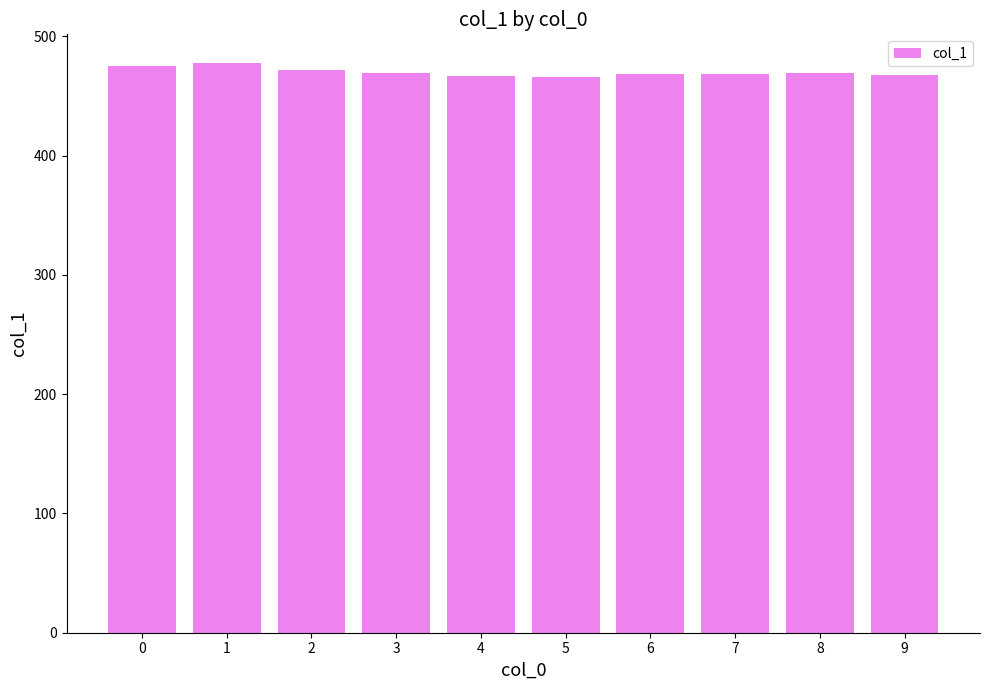

What is the average value?

470.0